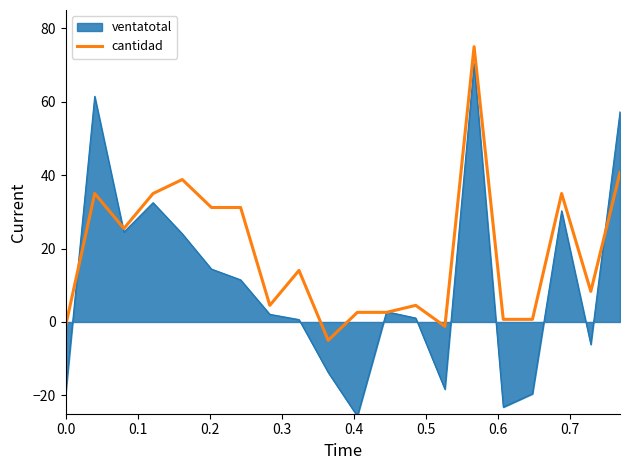

Which series has the largest range (max minus min)?

ventatotal